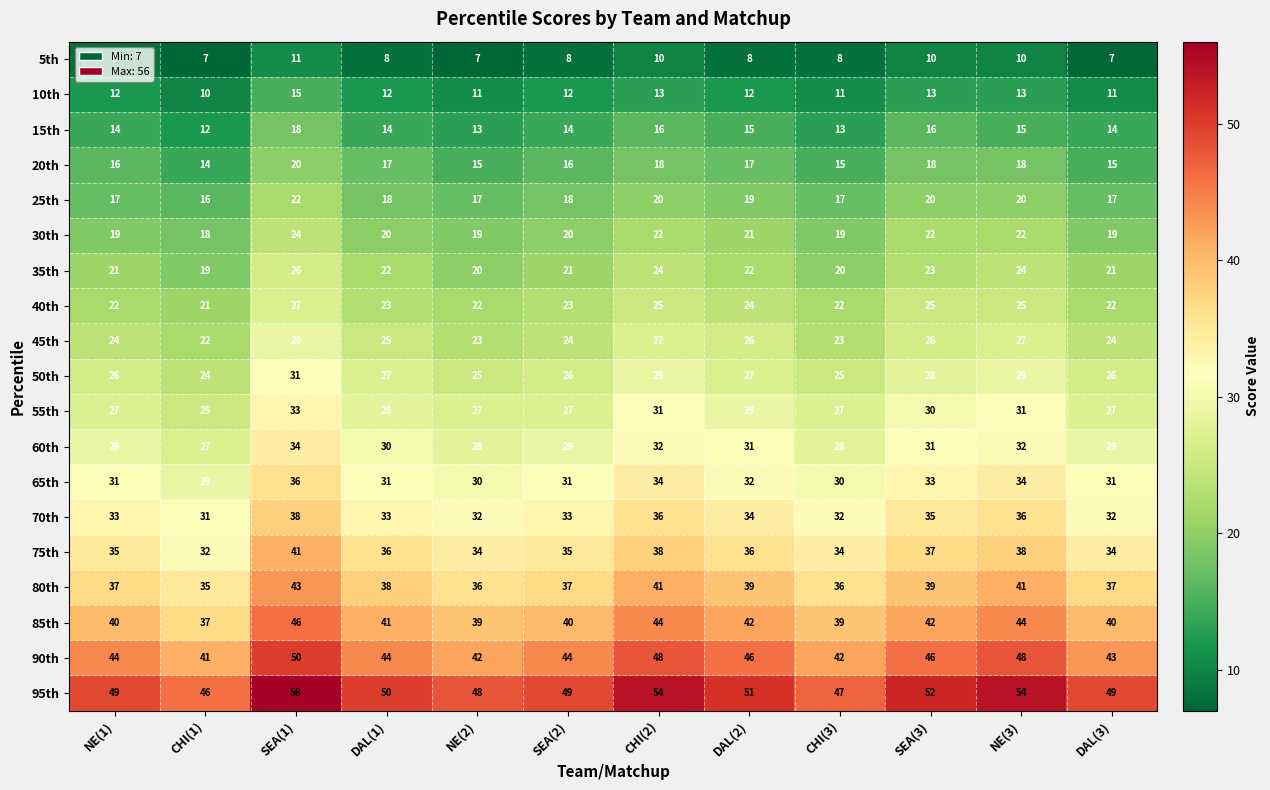

The 75th series shows 34 at DAL(3). True or false?

True